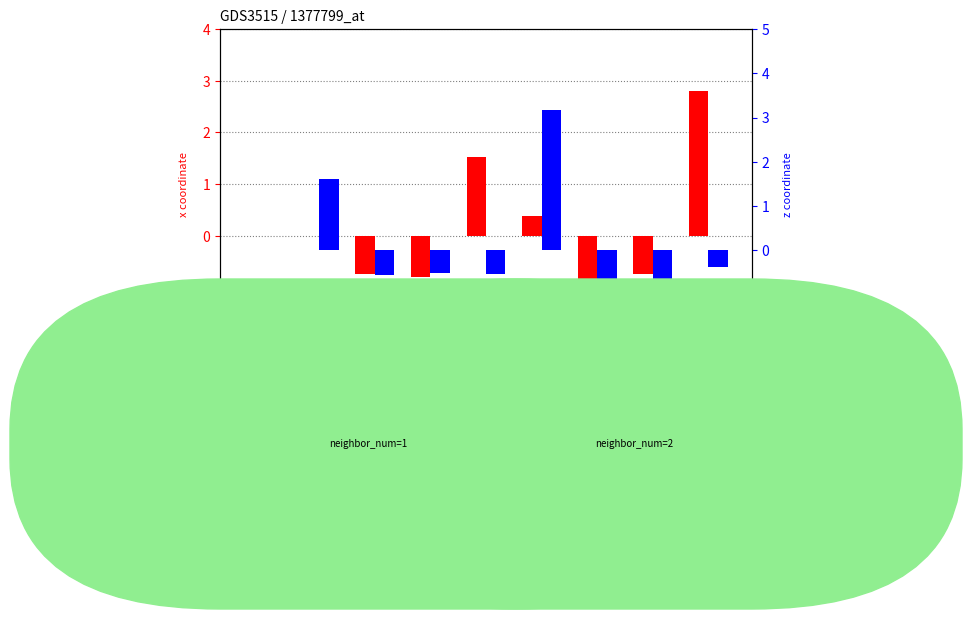

What is the value of the x coordinate bar at the 9th from the left?

2.8